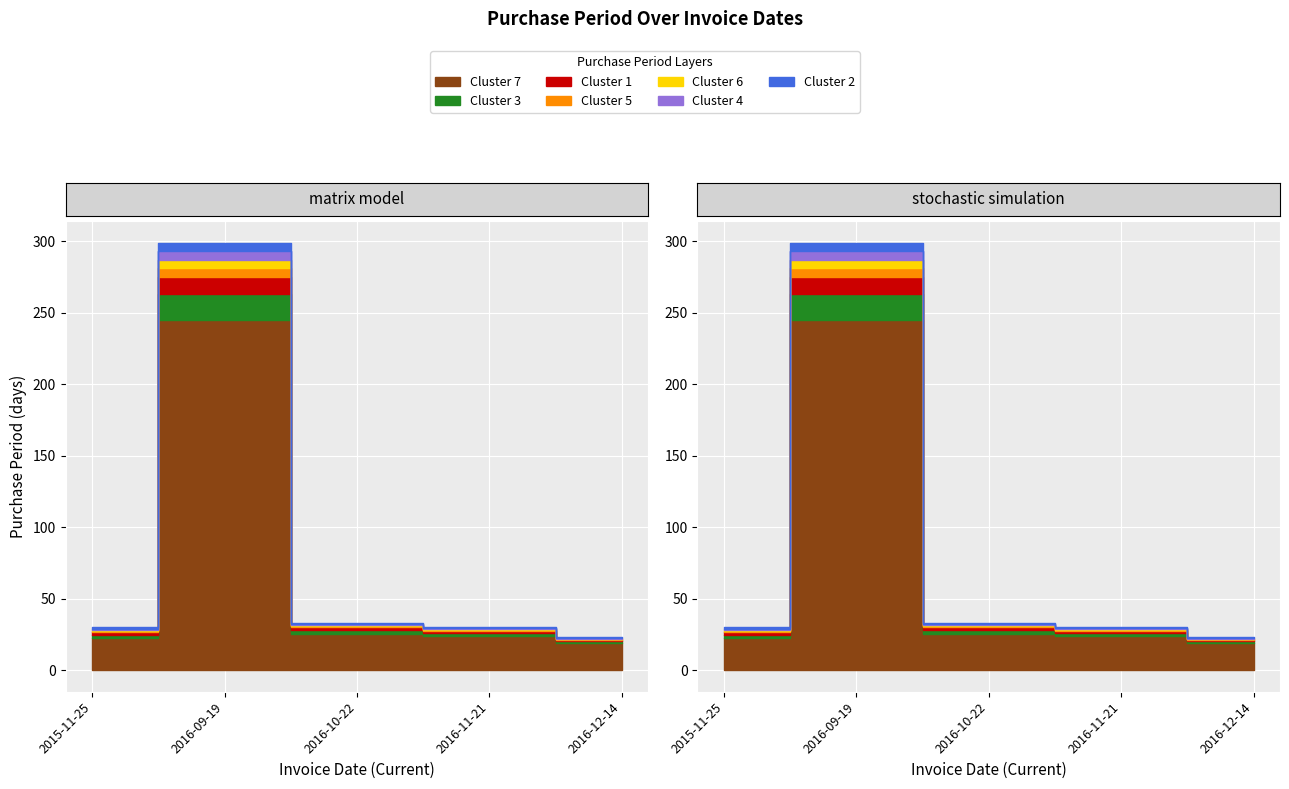

The value at 2016-10-22 is 33. True or false?

True